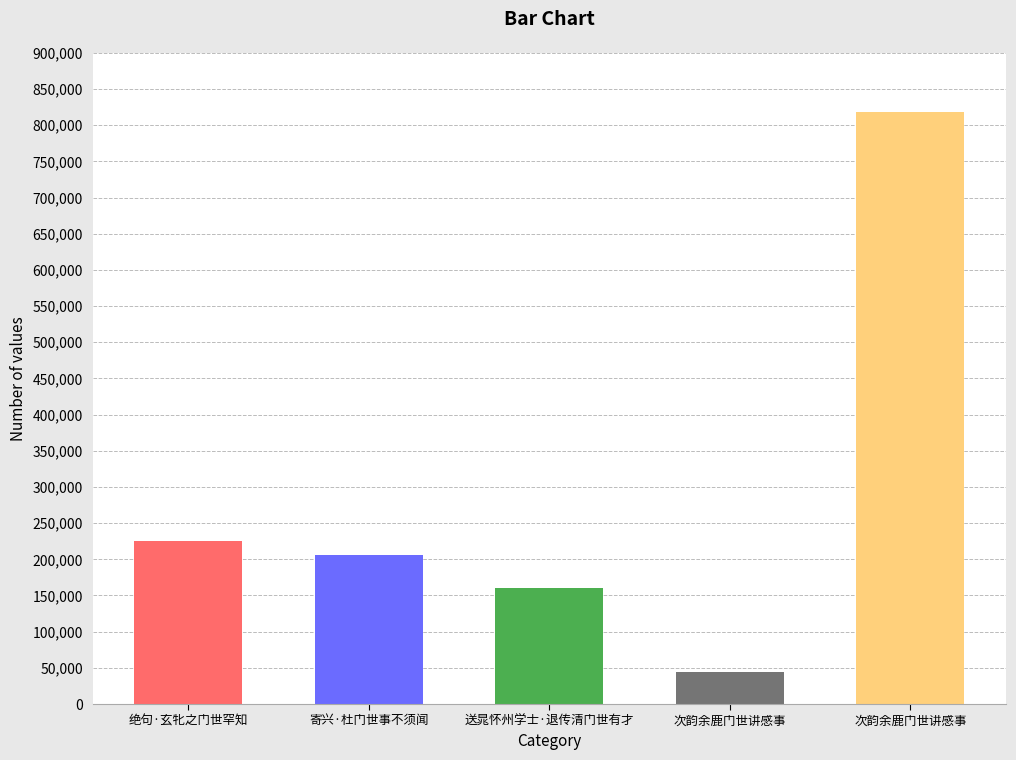

Which has a higher value, 送晁怀州学士·退传清门世有才 or 绝句·玄牝之门世罕知?

绝句·玄牝之门世罕知